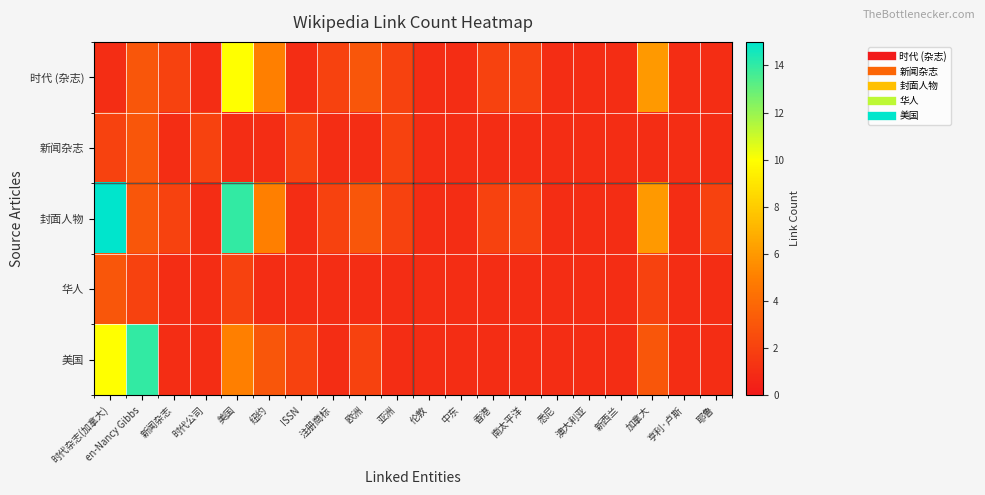

At which category is the sum across all series the highest?

美国